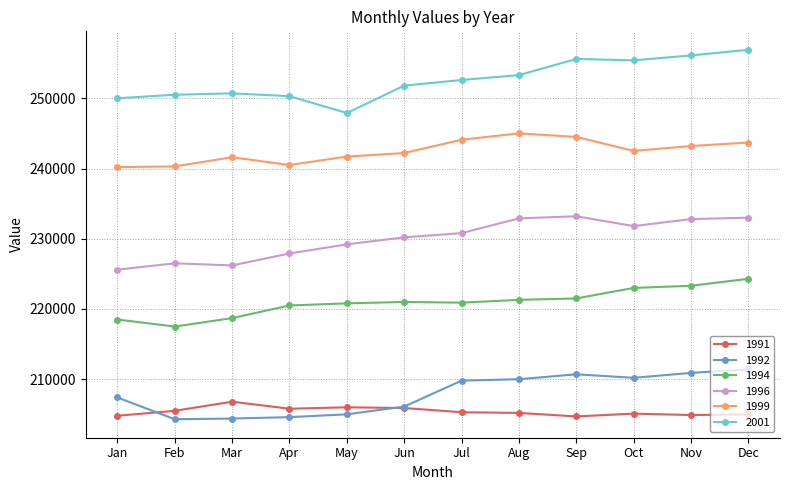

True or false: 1996 and 1999 cross at least once.

False